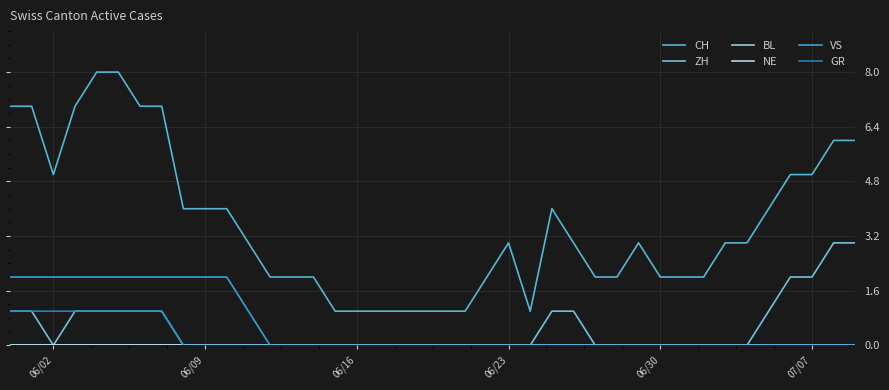

Does the chart have visible grid lines?

Yes